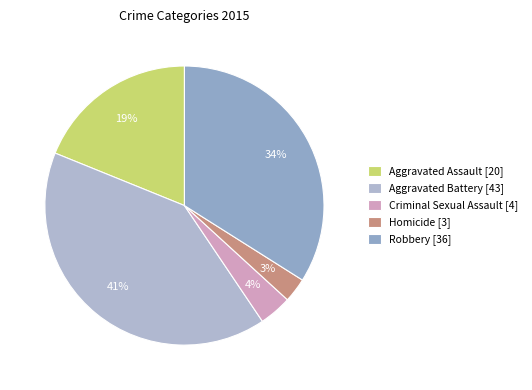

Rank the categories by value from highest to lowest.

Aggravated Battery, Robbery, Aggravated Assault, Criminal Sexual Assault, Homicide